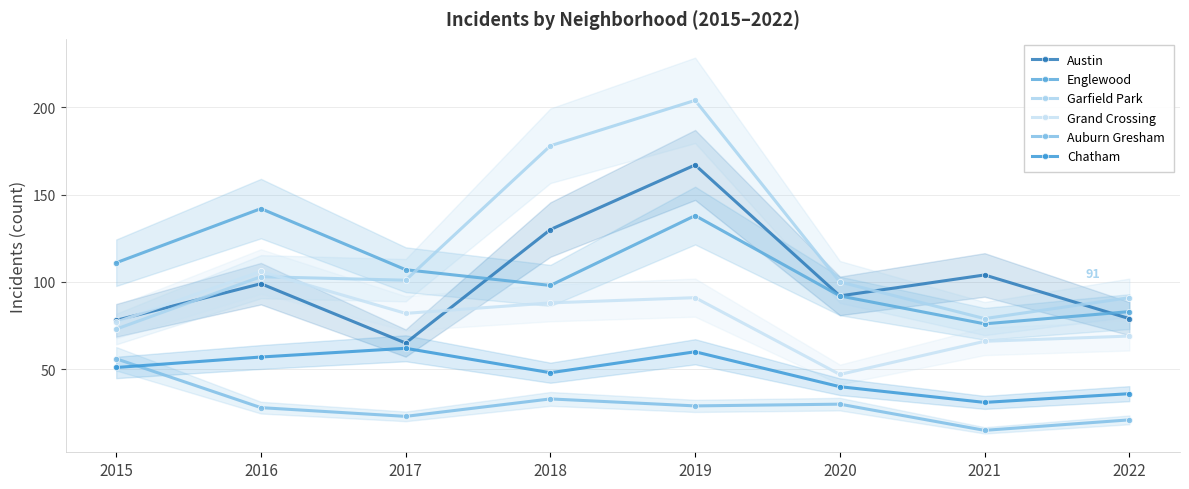

Does the chart have visible grid lines?

Yes